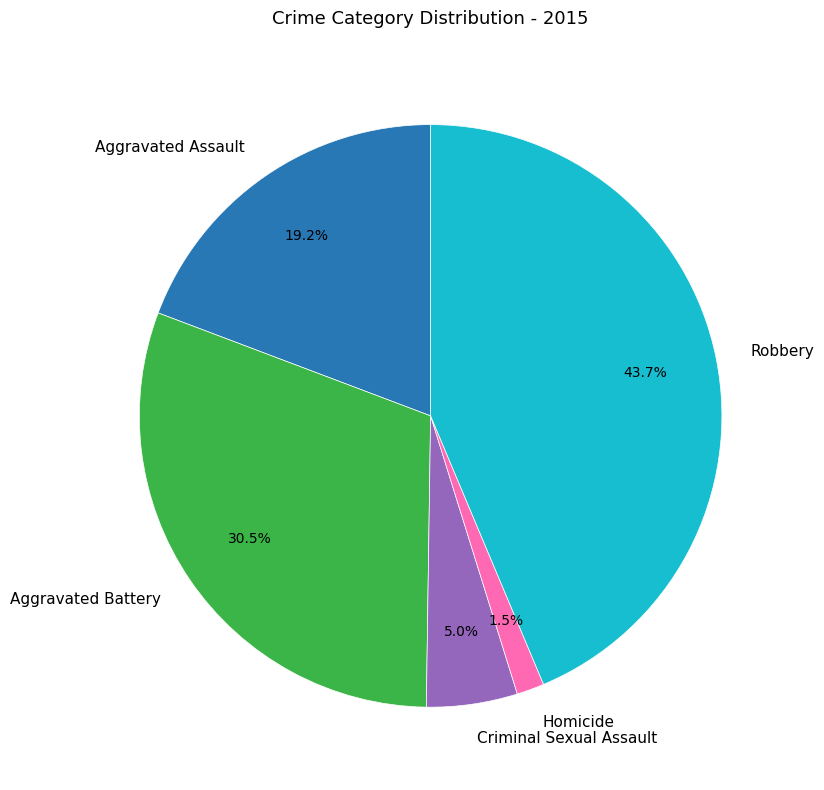

Do Homicide and Criminal Sexual Assault together represent more than half of the pie?

No